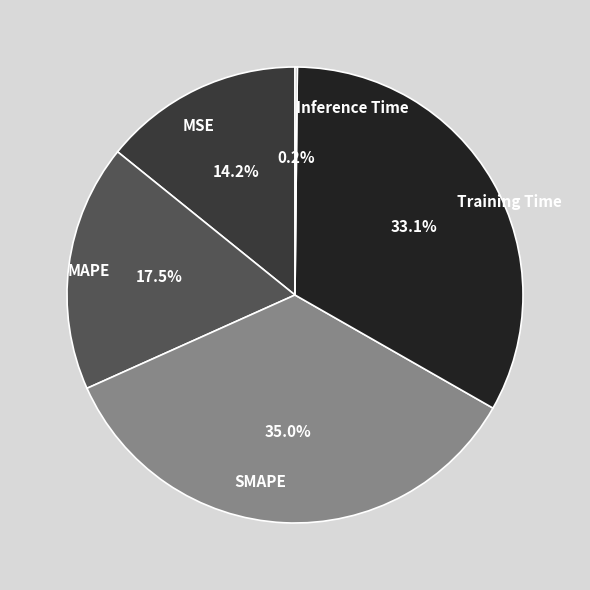

What portion of the pie excludes Training Time?

66.9%